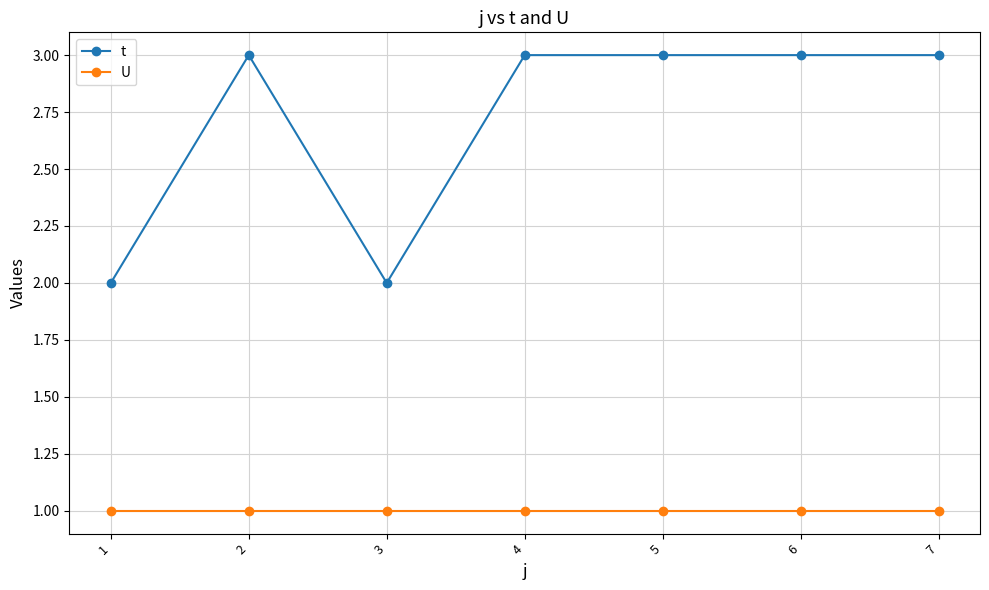

The t series shows 3 at 2. True or false?

True